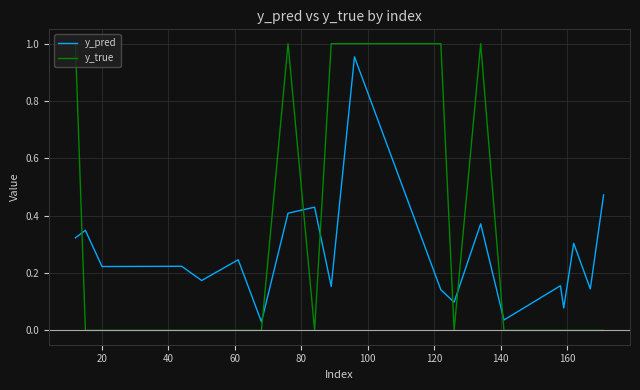

Which series ends up on top after the final intersection of y_pred and y_true?

y_pred